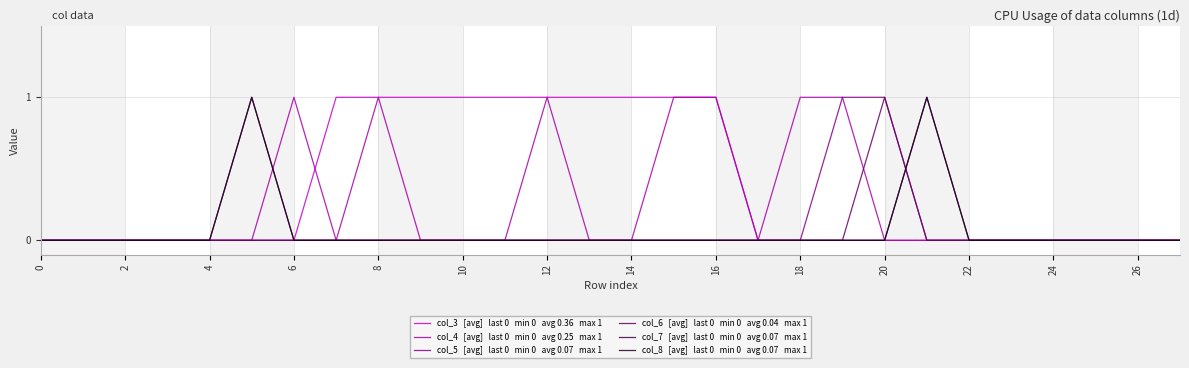

Does the chart display data point markers on the line(s)?

No